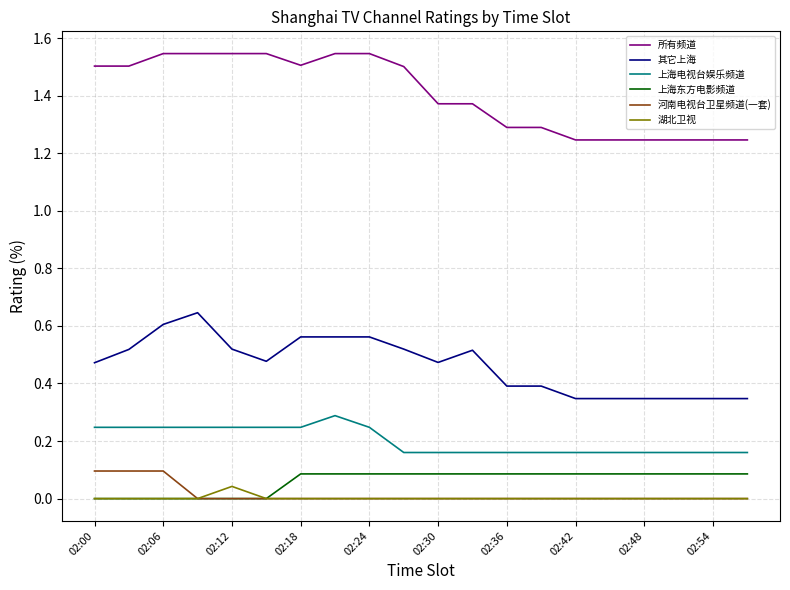

Which series has the largest total across all categories?

所有频道